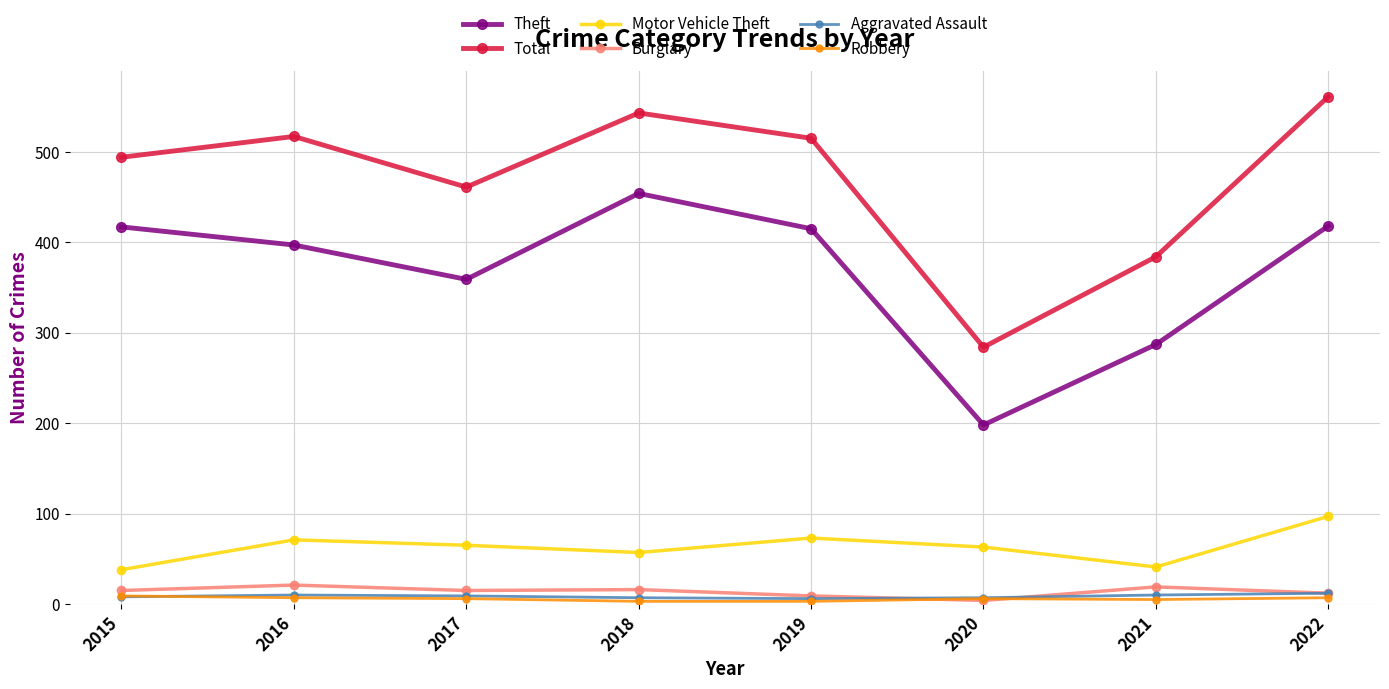

At which label is Burglary closest to 12?

2022